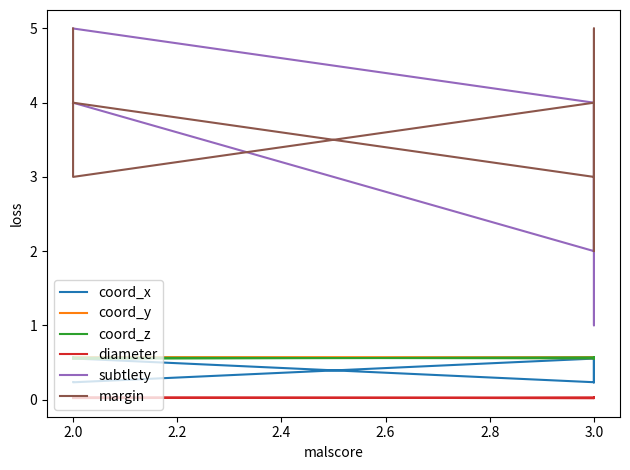

The diameter series shows 0.0 at 2.0. True or false?

True